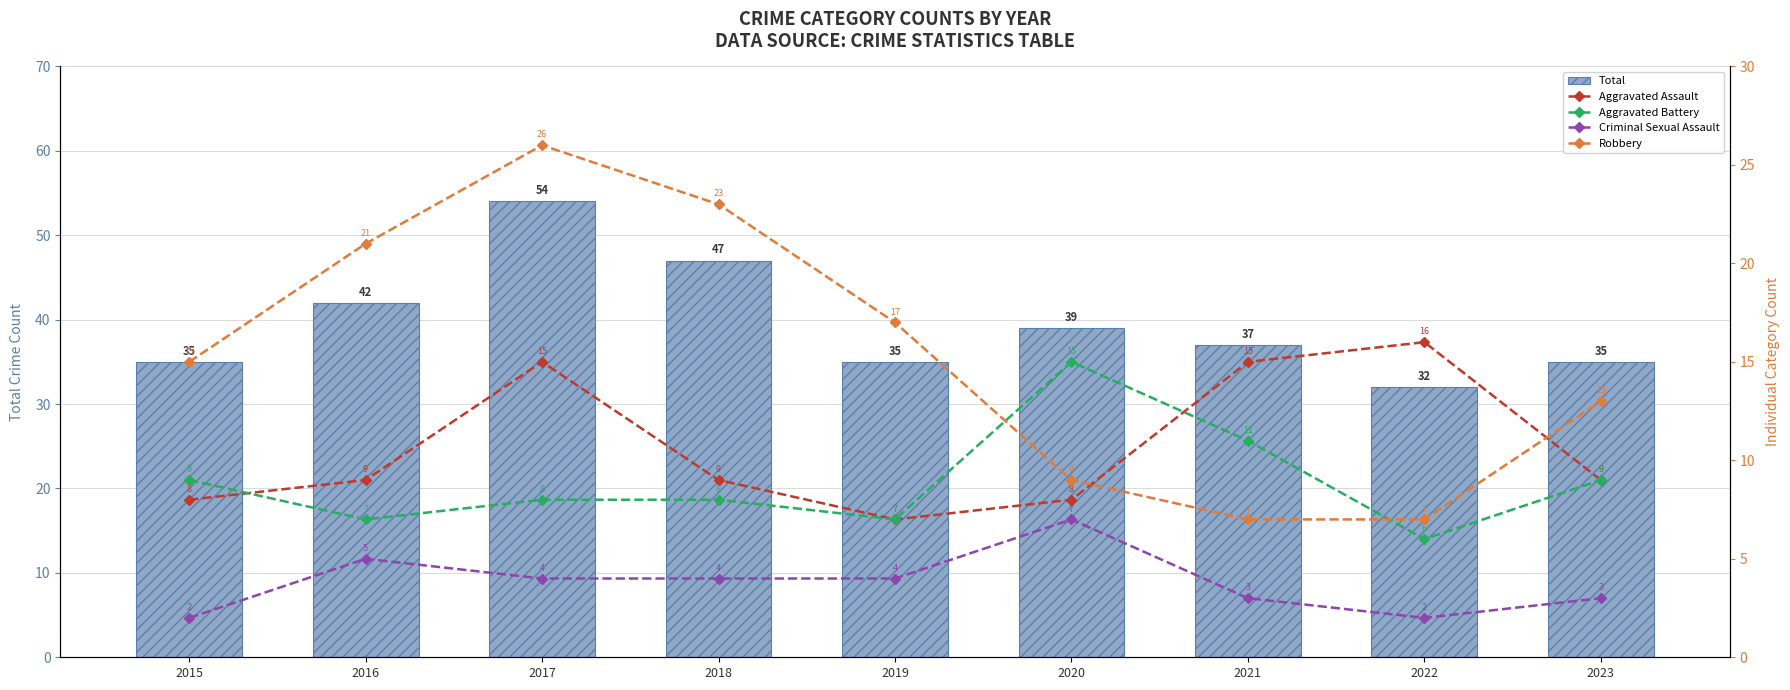

The Aggravated Assault series shows 12 at 2019. True or false?

False